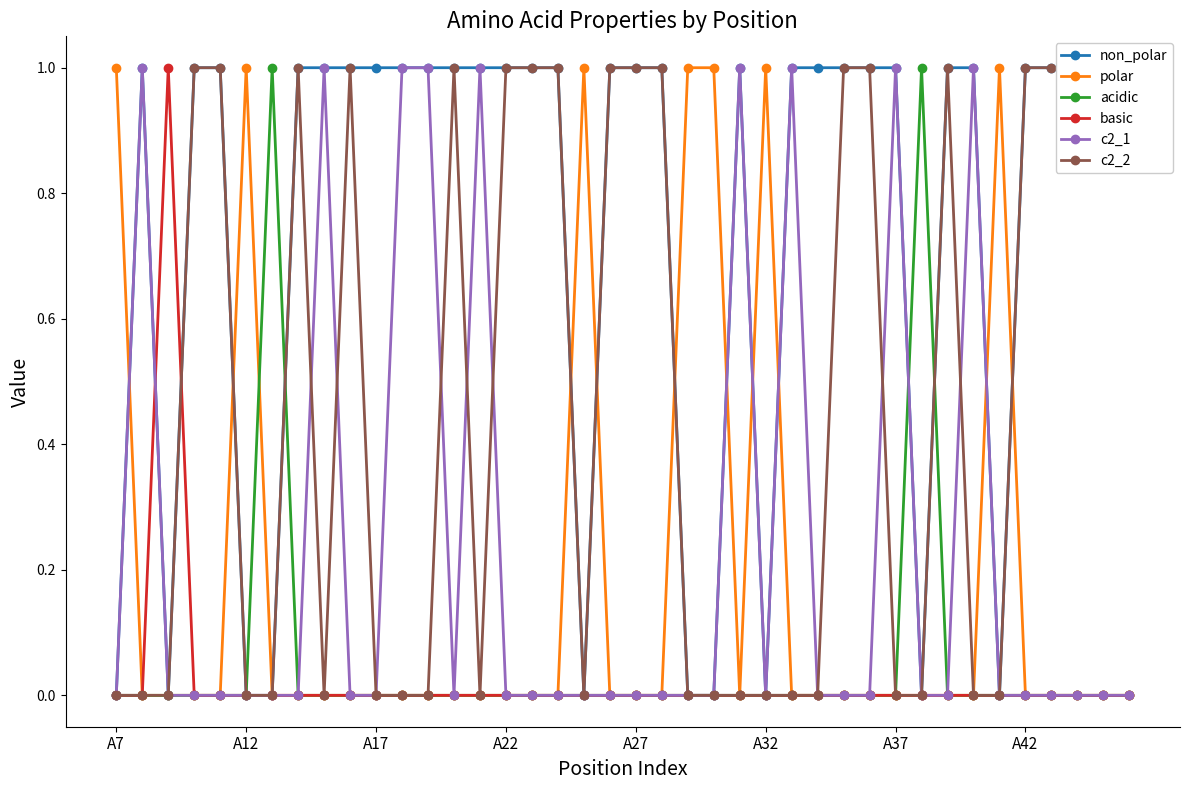

True or false: c2_1 has more than 2 points higher than both neighbors.

True